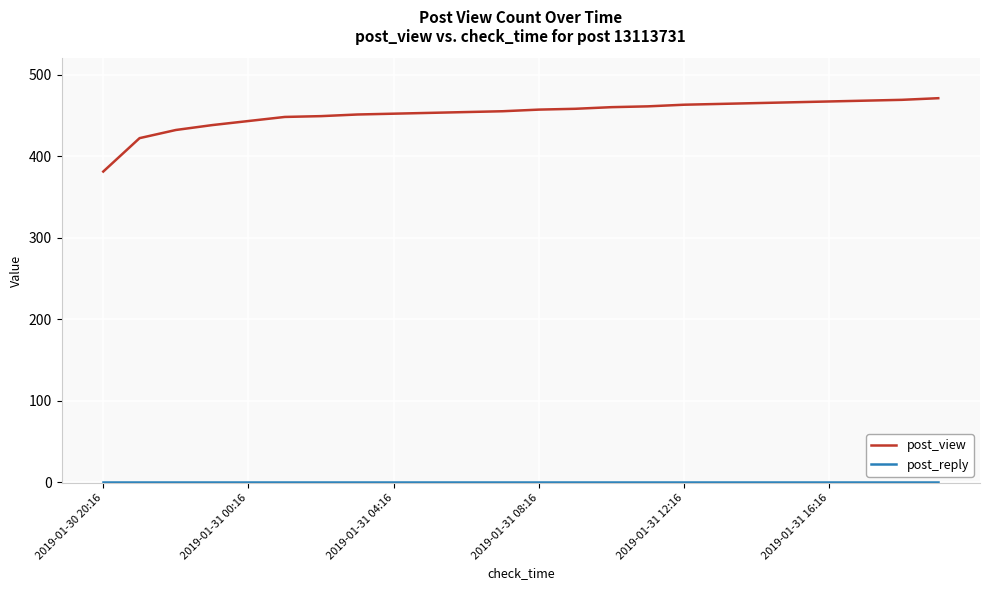

Which series has the largest range (max minus min)?

post_view